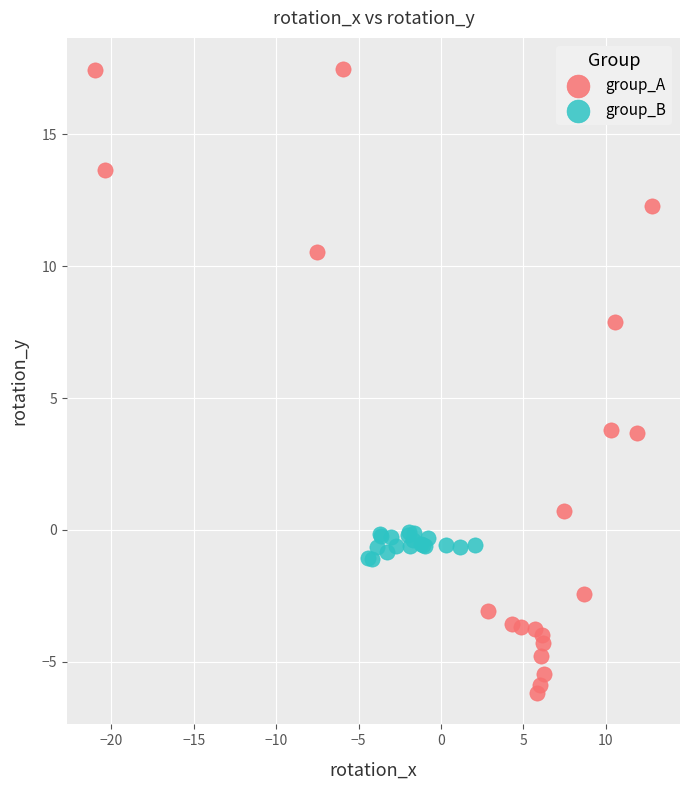

What are all the series names shown in the legend?

group_A, group_B